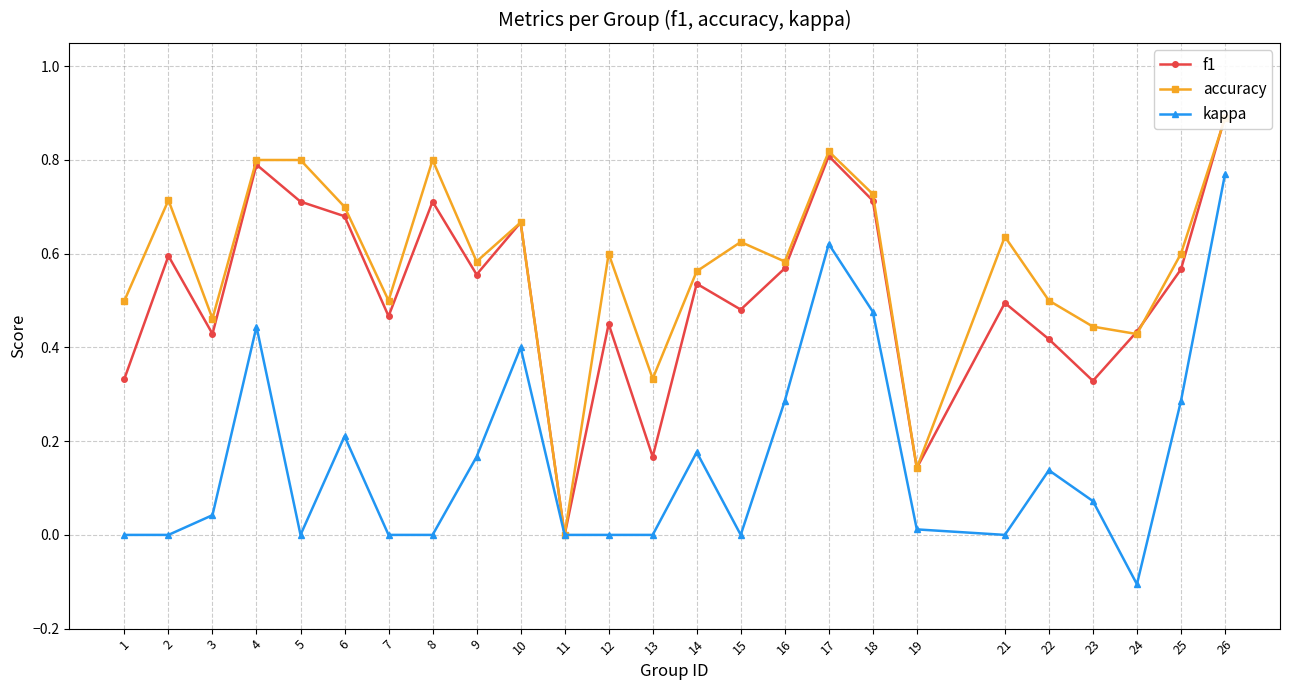

At which category does the chart reach its peak across all series?

26